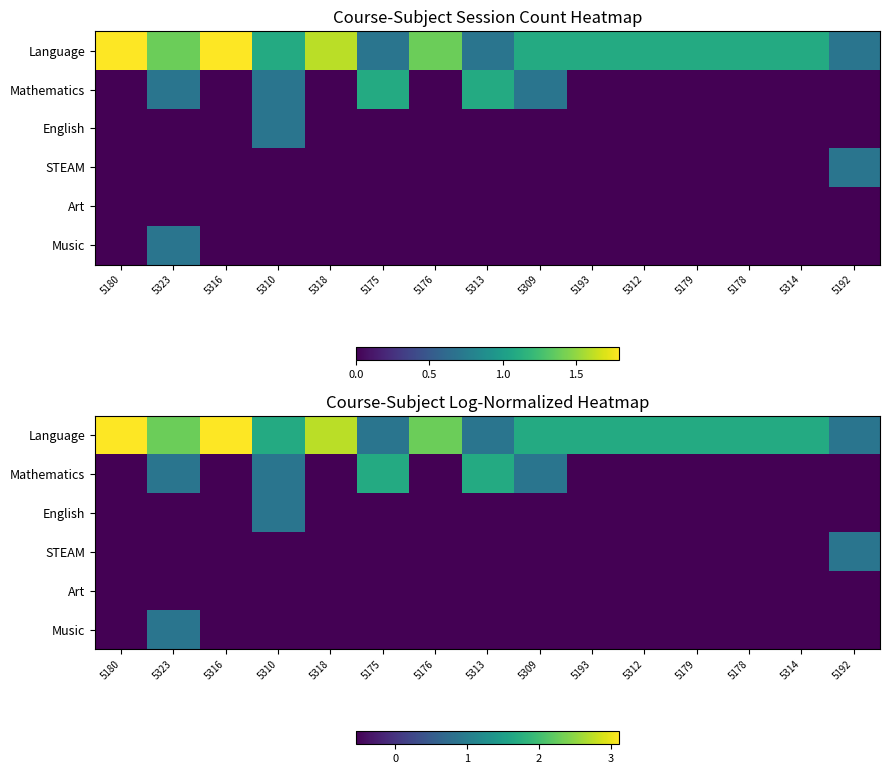

How many distinct data groups are displayed?

6